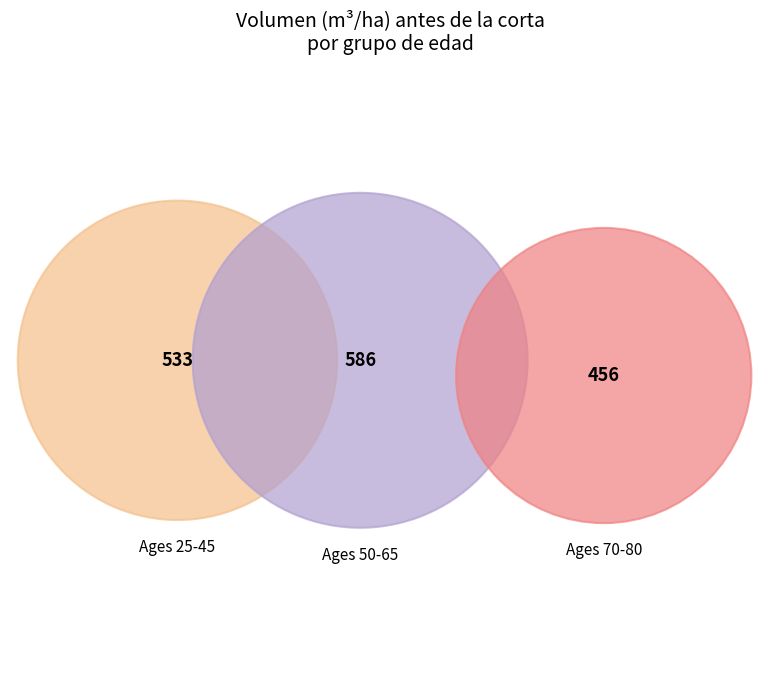

Is it true that 55 is 1% of the pie?

False